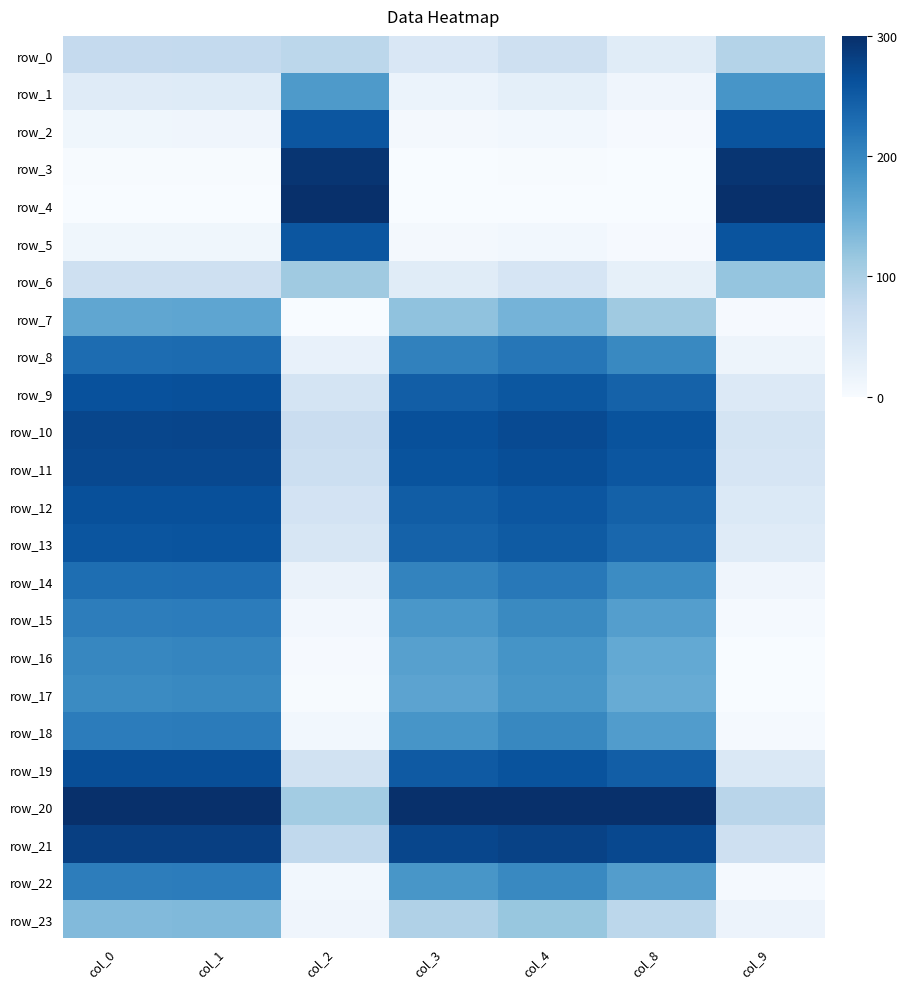

Reading right to left, transcribe all the data shown in this chart.

row_0: col_9=91.7	col_8=34.7	col_4=61.4	col_3=44.7	col_2=83.7	col_1=76.4	col_0=75.2
row_1: col_9=182.5	col_8=11.8	col_4=27.6	col_3=17.7	col_2=176.6	col_1=36.4	col_0=35.7
row_2: col_9=258.0	col_8=2.8	col_4=8.5	col_3=4.9	col_2=255.6	col_1=11.8	col_0=11.5
row_3: col_9=293.8	col_8=0.3	col_4=1.2	col_3=0.6	col_2=293.4	col_1=1.7	col_0=1.6
row_4: col_9=300.0	col_8=0.0	col_4=0.0	col_3=0.0	col_2=300.0	col_1=0.0	col_0=0.0
row_5: col_9=258.5	col_8=2.7	col_4=8.4	col_3=4.8	col_2=256.1	col_1=11.6	col_0=11.4
row_6: col_9=118.9	col_8=25.8	col_4=49.4	col_3=34.6	col_2=111.2	col_1=62.7	col_0=61.6
row_7: col_9=2.8	col_8=110.6	col_4=142.7	col_3=122.8	col_2=0.0	col_1=161.0	col_0=159.5
row_8: col_9=14.1	col_8=197.3	col_4=218.8	col_3=205.5	col_2=21.5	col_1=231.2	col_0=230.2
row_9: col_9=40.2	col_8=242.0	col_4=255.1	col_3=247.0	col_2=53.2	col_1=262.5	col_0=261.9
row_10: col_9=53.2	col_8=259.7	col_4=269.0	col_3=263.3	col_2=68.3	col_1=274.3	col_0=273.9
row_11: col_9=50.2	col_8=255.9	col_4=266.0	col_3=259.8	col_2=64.9	col_1=271.8	col_0=271.3
row_12: col_9=41.2	col_8=243.4	col_4=256.2	col_3=248.4	col_2=54.3	col_1=263.5	col_0=262.9
row_13: col_9=36.1	col_8=235.9	col_4=250.2	col_3=241.4	col_2=48.3	col_1=258.4	col_0=257.8
row_14: col_9=12.8	col_8=194.5	col_4=216.5	col_3=202.9	col_2=19.8	col_1=229.1	col_0=228.1
row_15: col_9=3.9	col_8=170.4	col_4=196.2	col_3=180.3	col_2=8.0	col_1=211.0	col_0=209.8
row_16: col_9=0.7	col_8=157.0	col_4=184.7	col_3=167.6	col_2=3.2	col_1=200.5	col_0=199.2
row_17: col_9=0.0	col_8=152.6	col_4=180.8	col_3=163.4	col_2=2.0	col_1=197.0	col_0=195.6
row_18: col_9=4.6	col_8=172.9	col_4=198.4	col_3=182.6	col_2=9.0	col_1=212.9	col_0=211.8
row_19: col_9=43.8	col_8=247.1	col_4=259.1	col_3=251.7	col_2=57.4	col_1=265.9	col_0=265.4
row_20: col_9=87.1	col_8=300.0	col_4=300.0	col_3=300.0	col_2=107.0	col_1=300.0	col_0=300.0
row_21: col_9=62.4	col_8=271.3	col_4=278.0	col_3=273.9	col_2=78.9	col_1=281.9	col_0=281.6
row_22: col_9=4.3	col_8=171.7	col_4=197.4	col_3=181.6	col_2=8.5	col_1=212.1	col_0=210.9
row_23: col_9=17.3	col_8=83.4	col_4=116.1	col_3=95.7	col_2=11.8	col_1=134.7	col_0=133.2